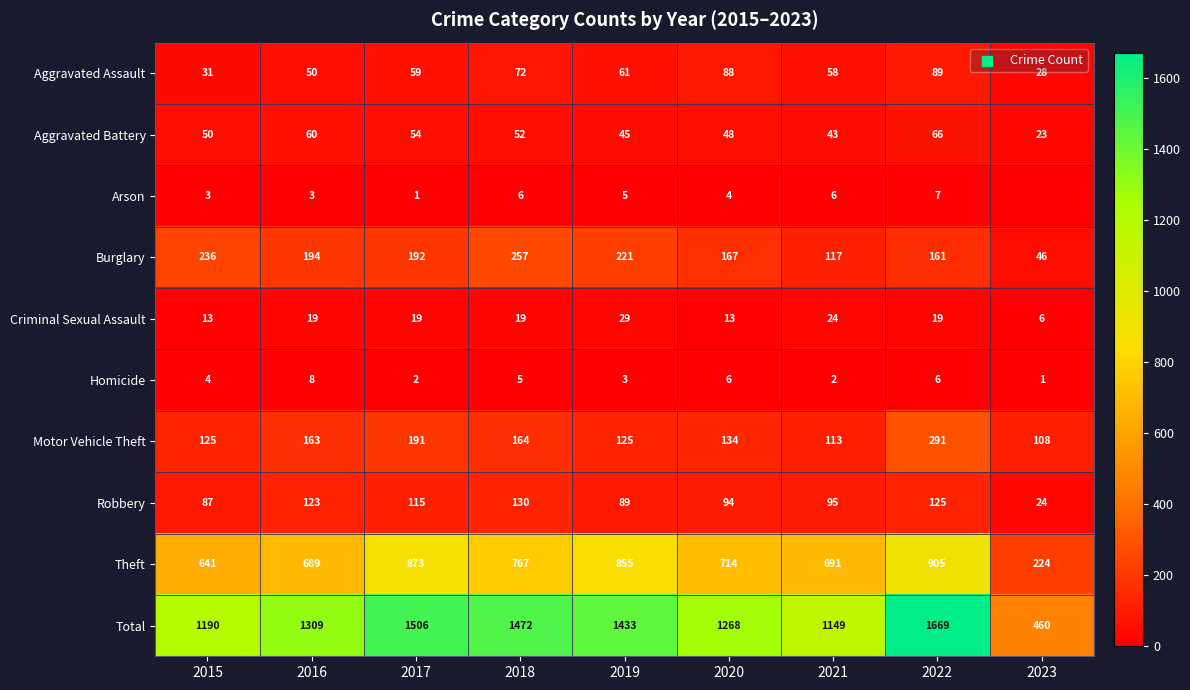

At how many categories does at least one series exceed 933?

8